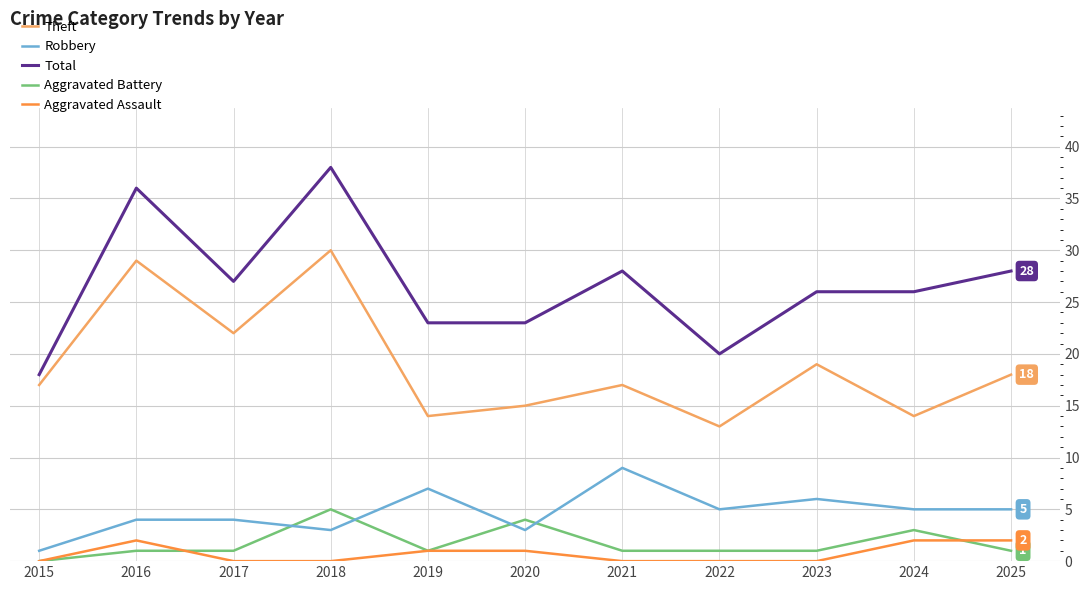

Which series has the largest total across all categories?

Total